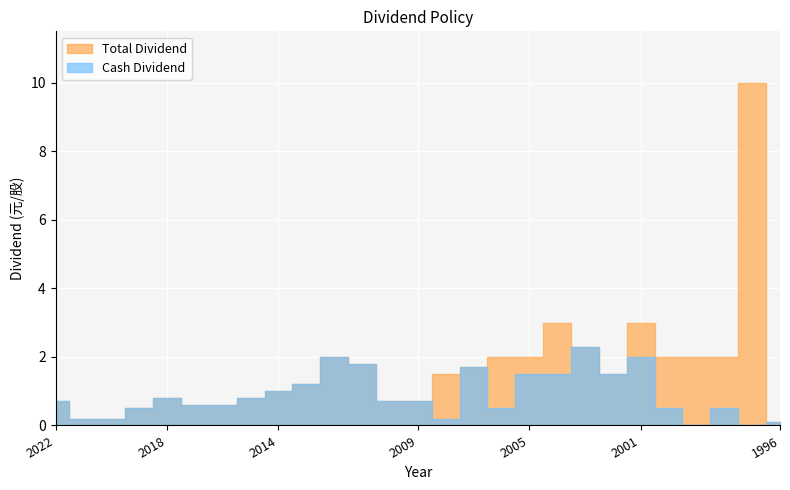

At how many categories does at least one series exceed 7?

1